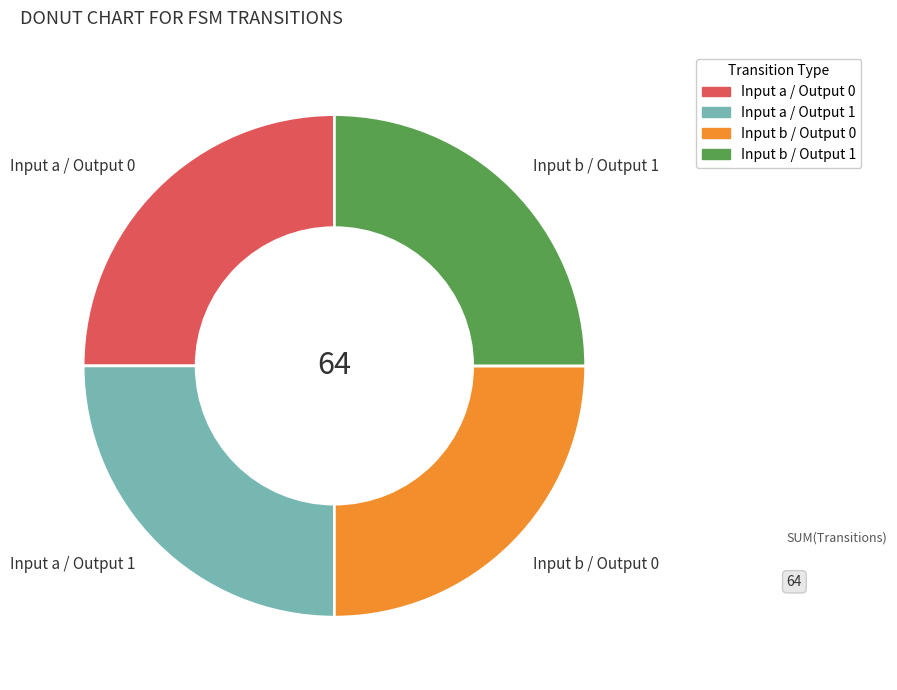

How many slices are in this pie chart?

4